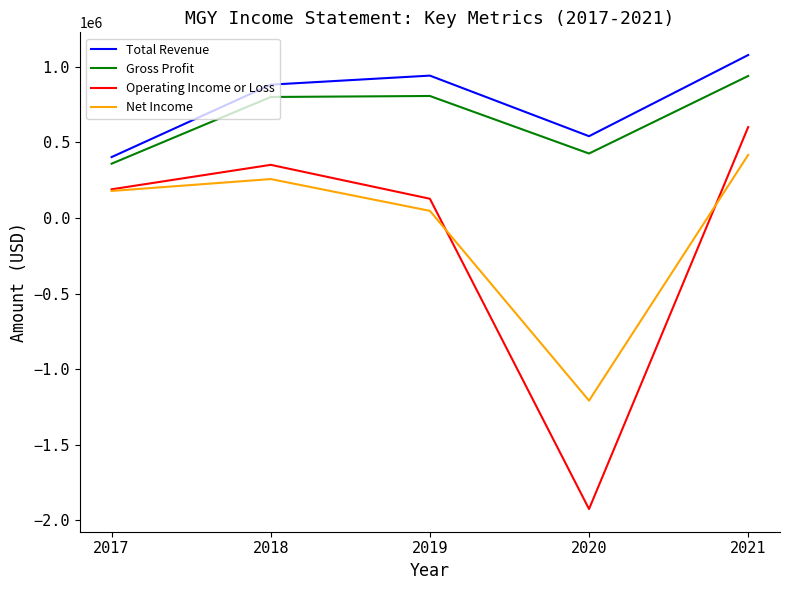

At which label is Operating Income or Loss closest to -662100?

2019